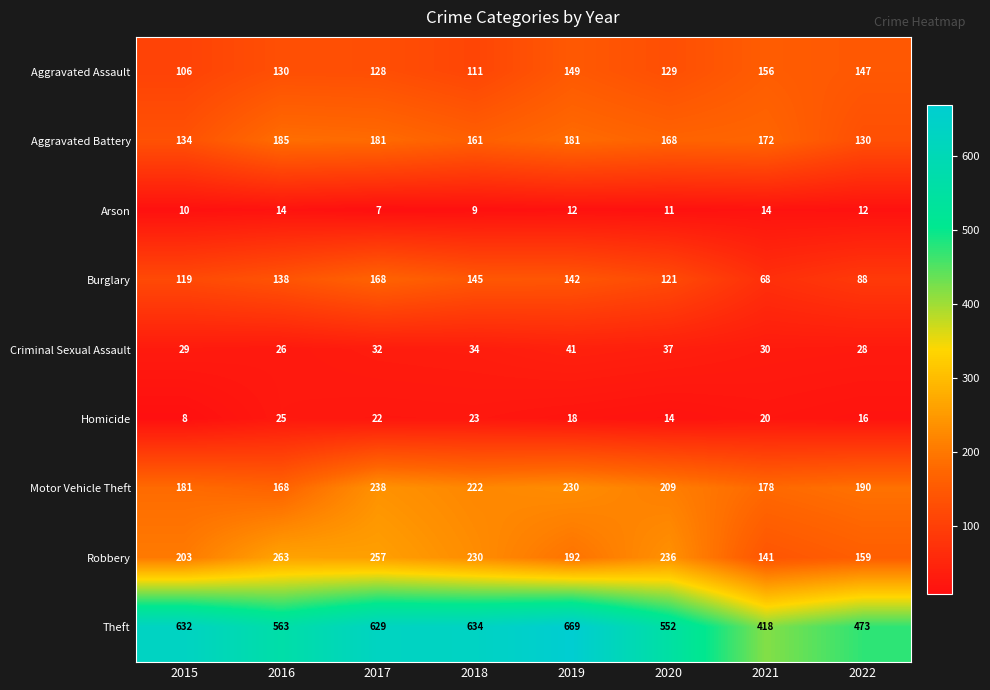

Is it true that Burglary equals 167 at 2020?

False